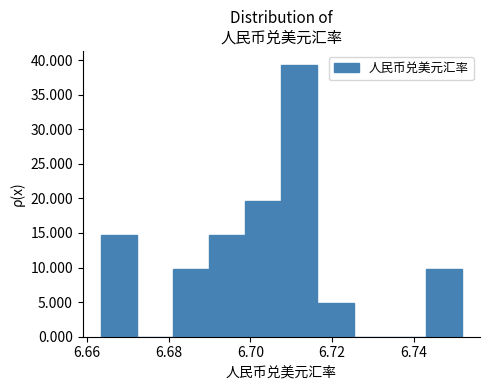

What is the height of the bar covering 6.664 to 6.672 on the x-axis? Neither the bar edges nor the heights are printed on the chart, so give them approximately, as read against the axes.

15.0